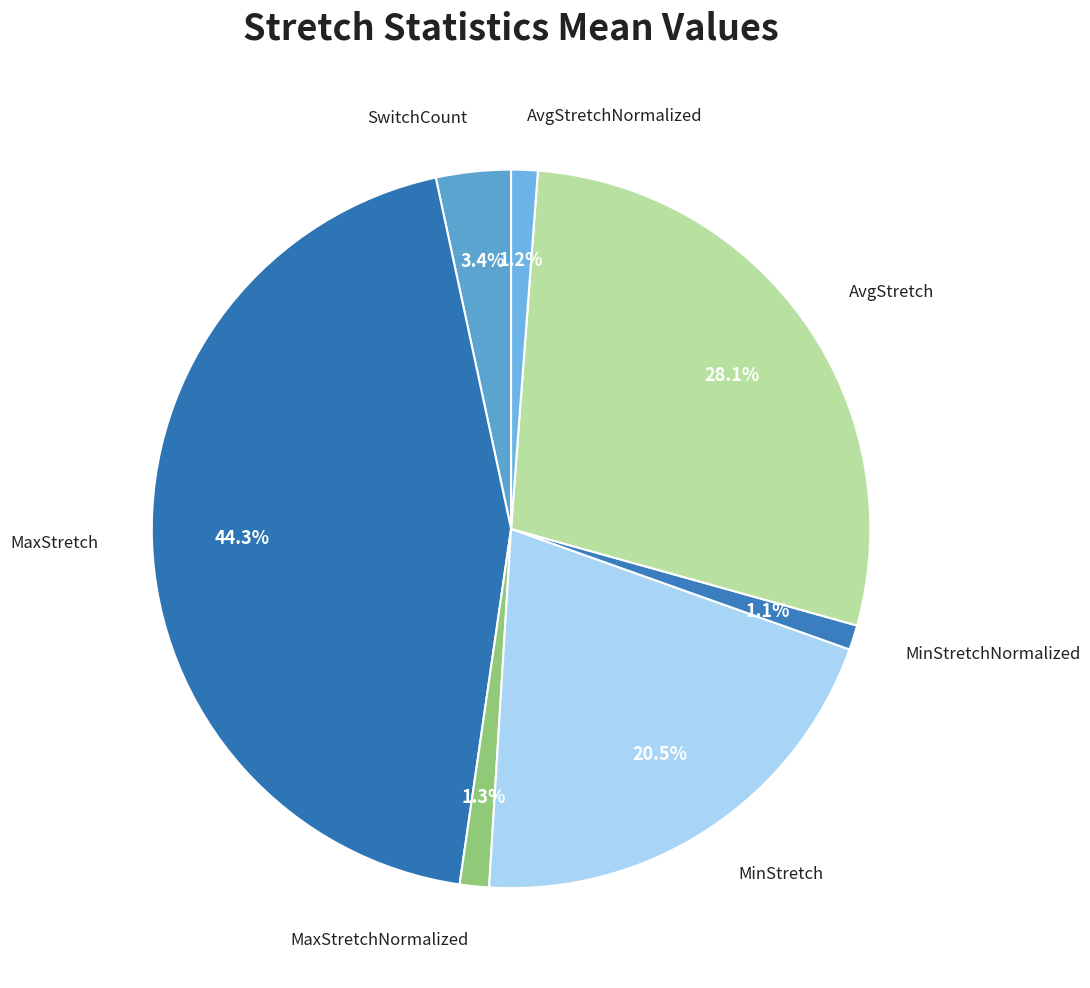

Count the number of slices in the pie.

7